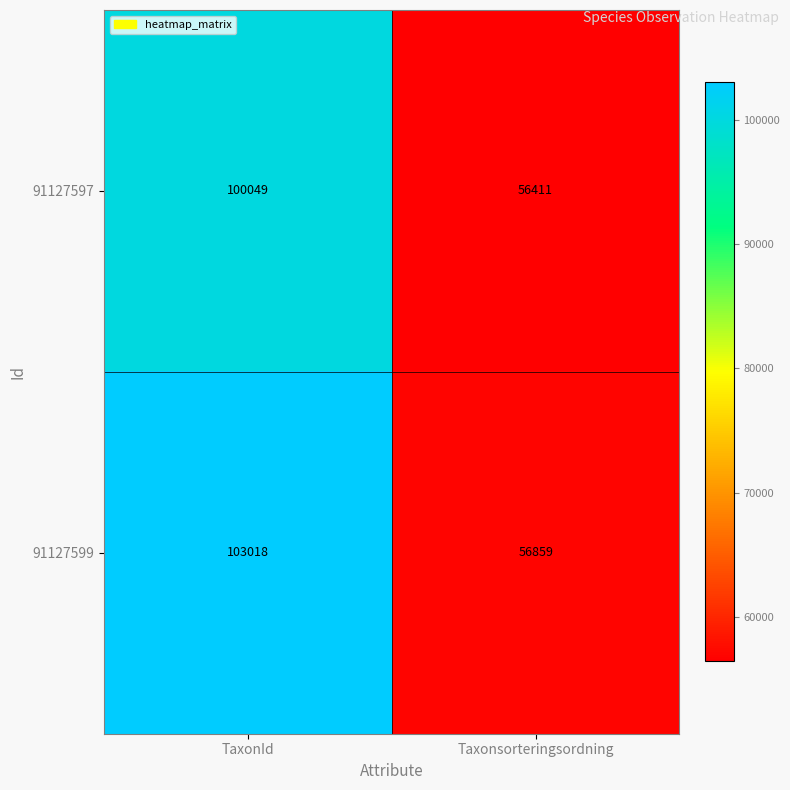

At which category is the sum across all series the highest?

TaxonId